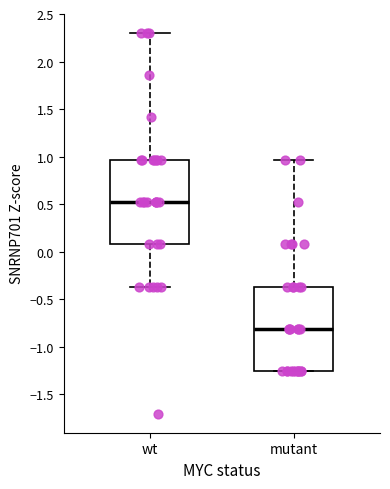

Where does the median line of the box for wt sit on the y-axis? The values are not printed on the chart, so give them approximately, as read against the axis.

0.50